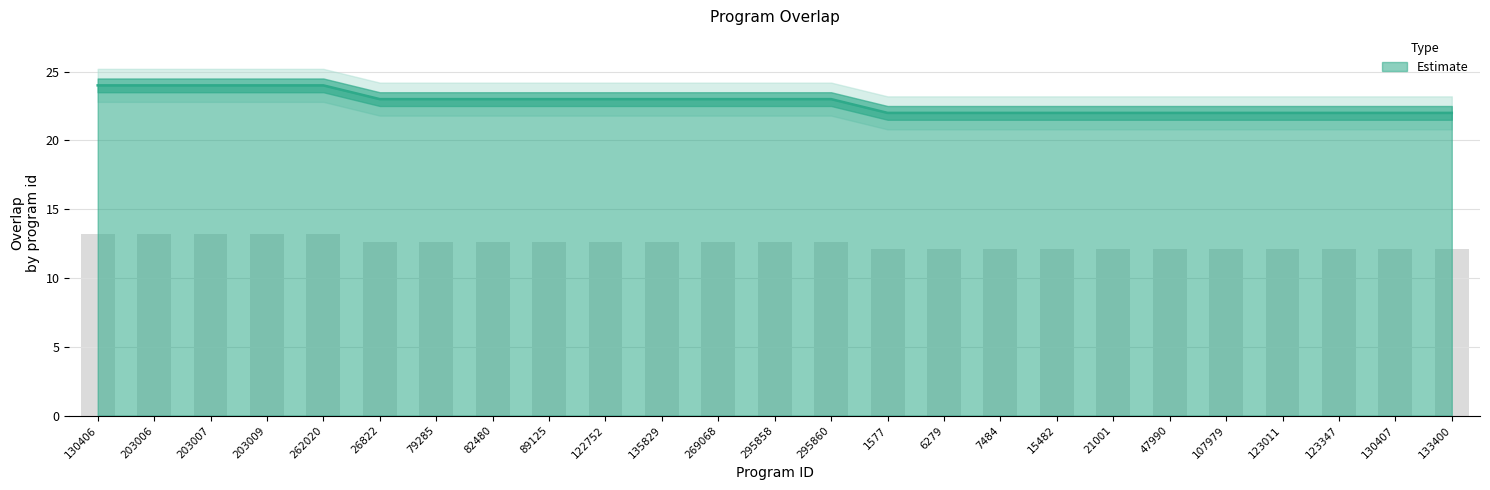

What is the label of the 10th bar from the left?

122752